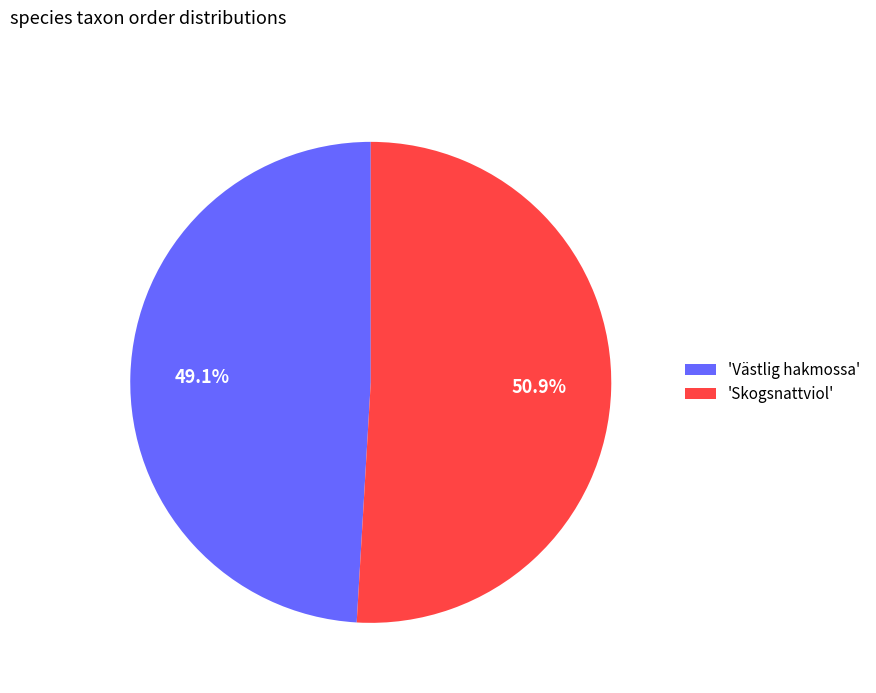

How many segments does this pie chart have?

2